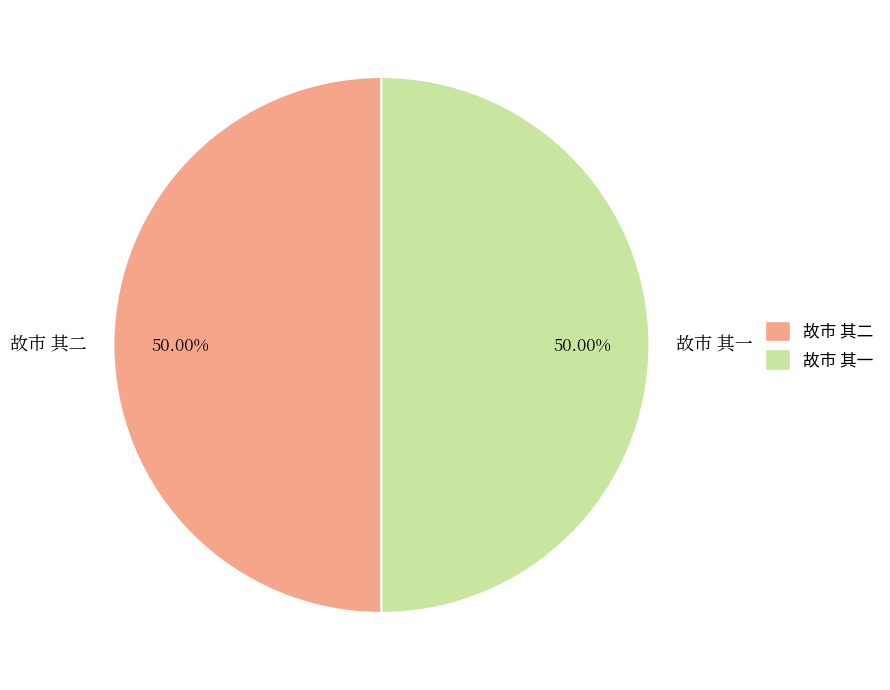

Count the number of slices in the pie.

2